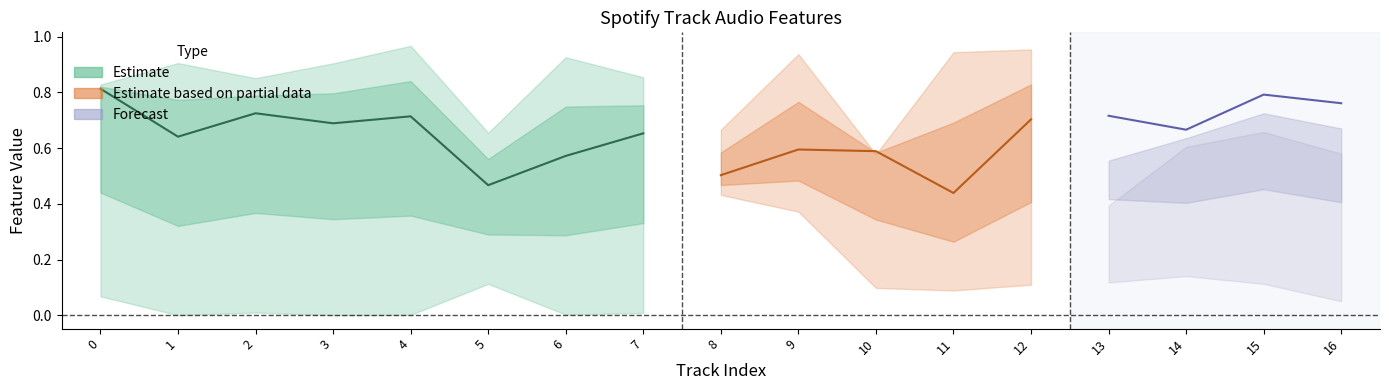

Is this an area chart (filled region under the line)?

No